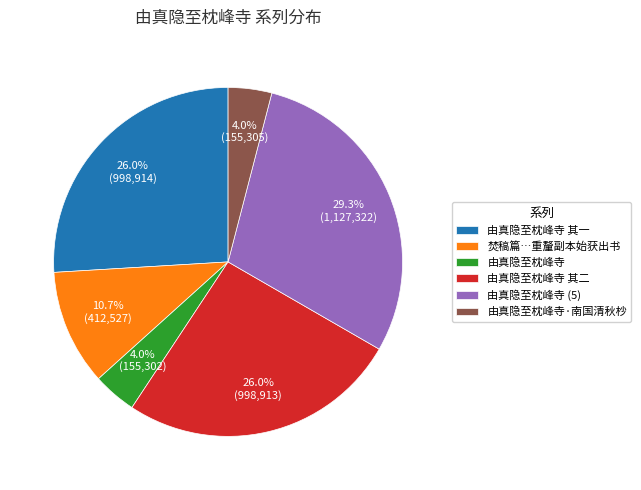

To the nearest percent, what portion does 由真隐至枕峰寺 其二 represent?

26%